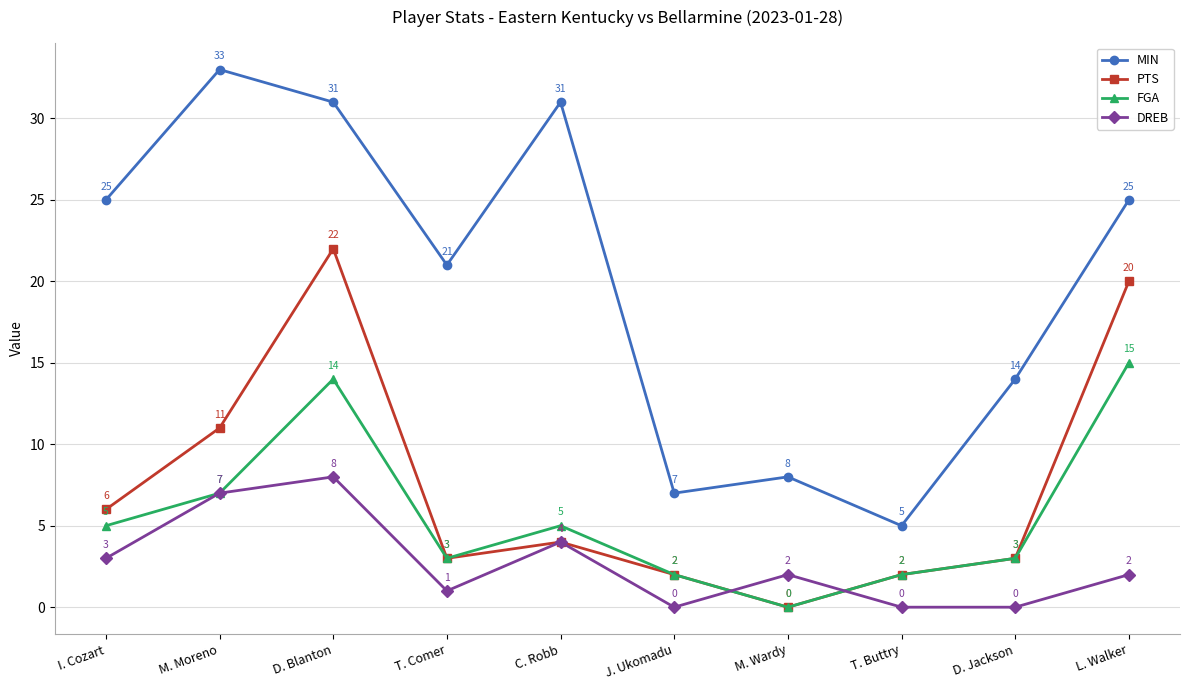

True or false: MIN and PTS intersect in this chart.

False